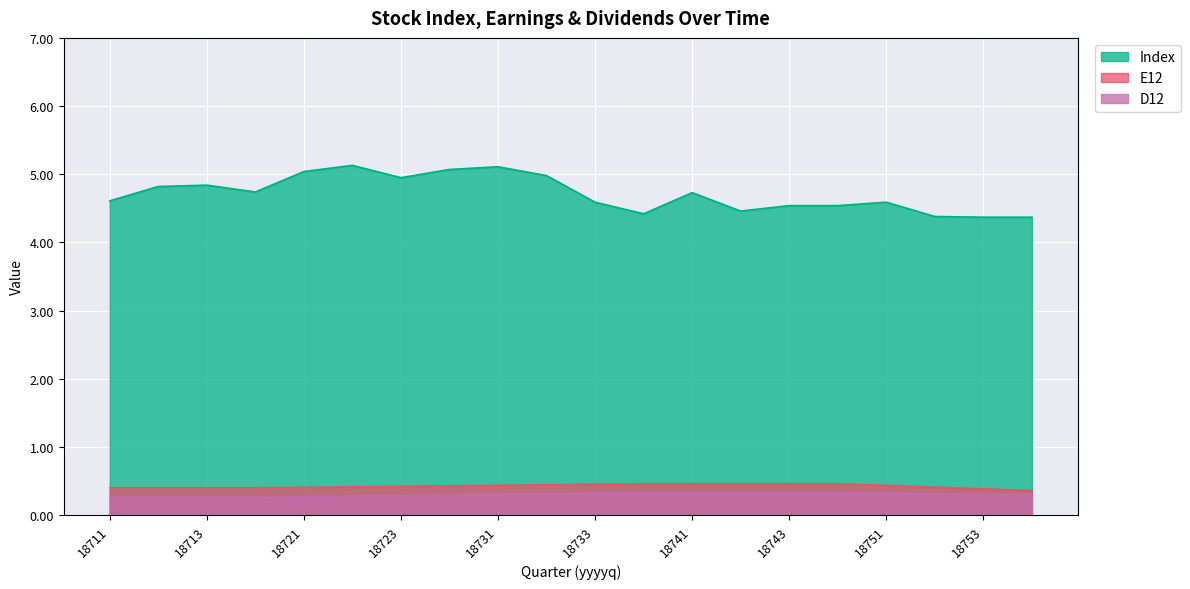

Is the value of E12 at 18731 greater than the value of D12 at 18721?

Yes